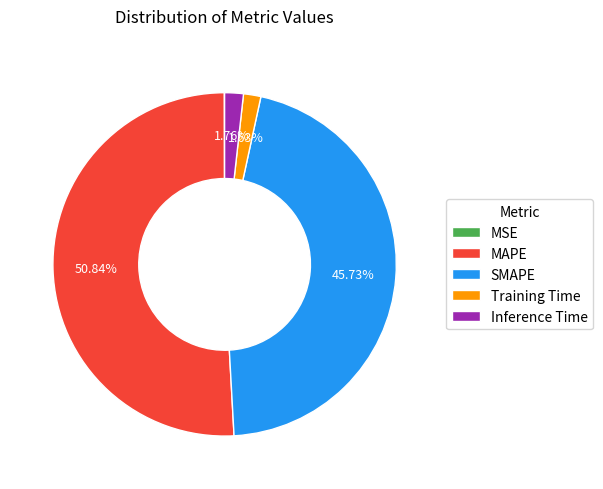

Which category has the biggest portion of the pie?

MAPE